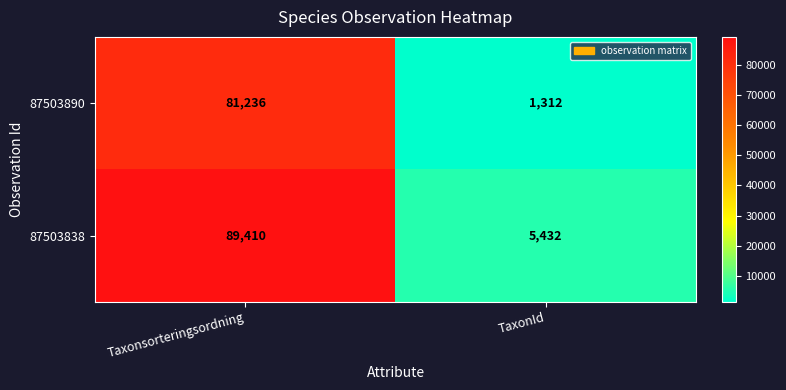

True or false: 87503838 has a value of 46884 at Taxonsorteringsordning.

False